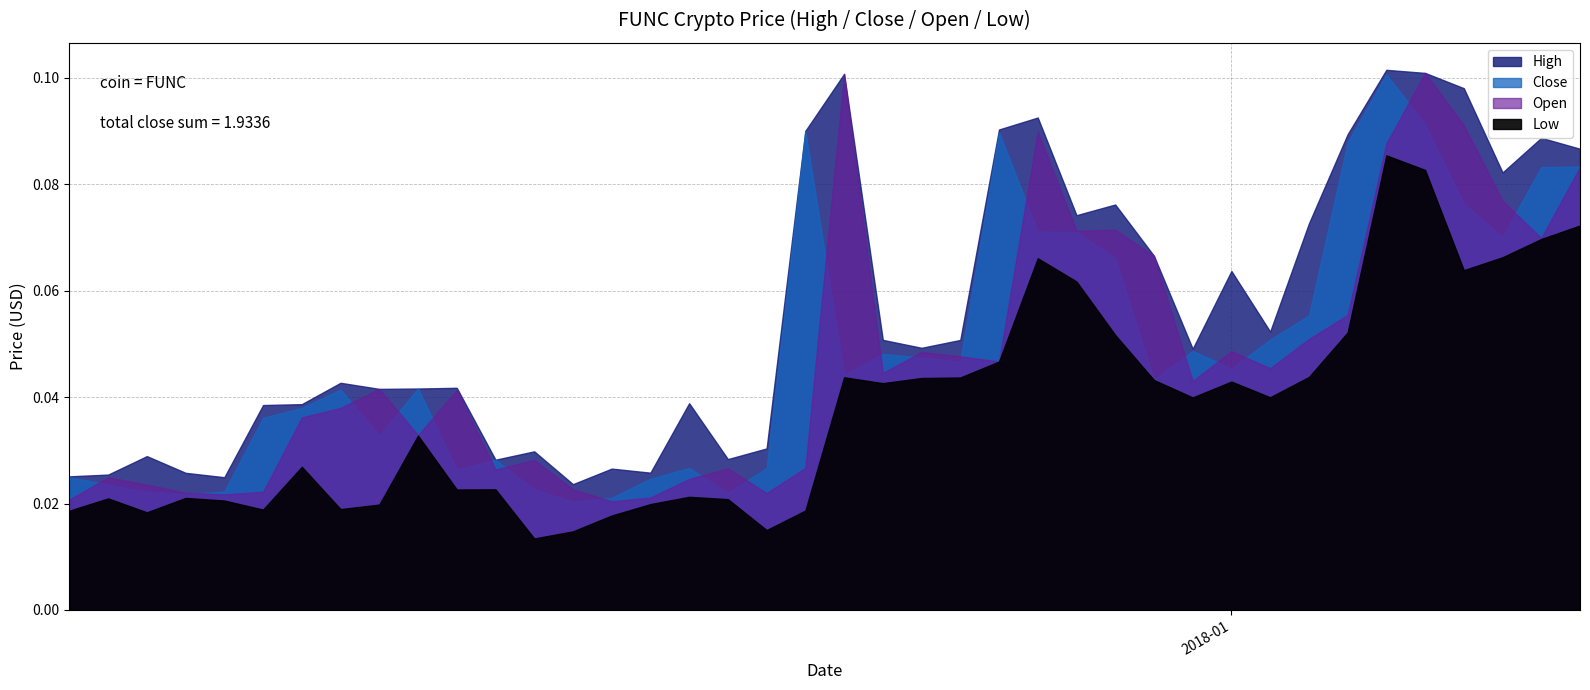

What is the greatest value displayed?

0.1